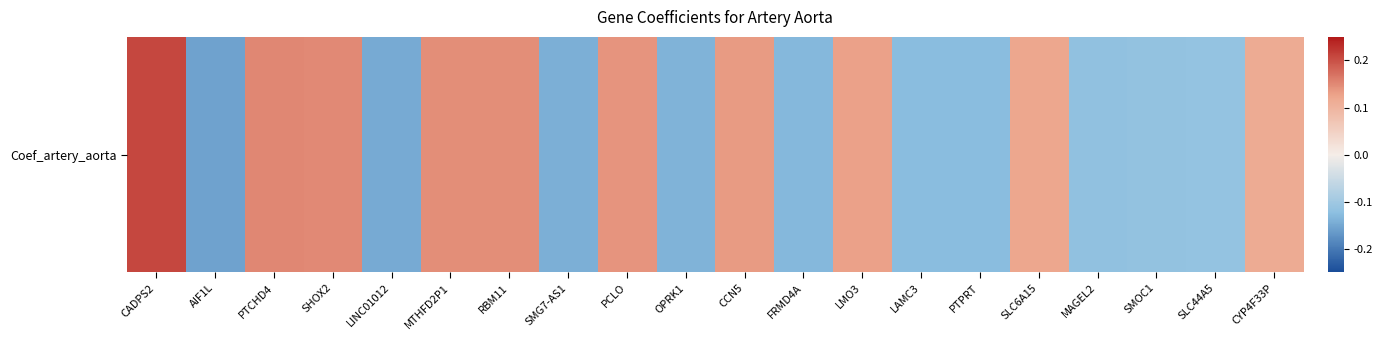

What is the approximate value at RBM11?

0.1